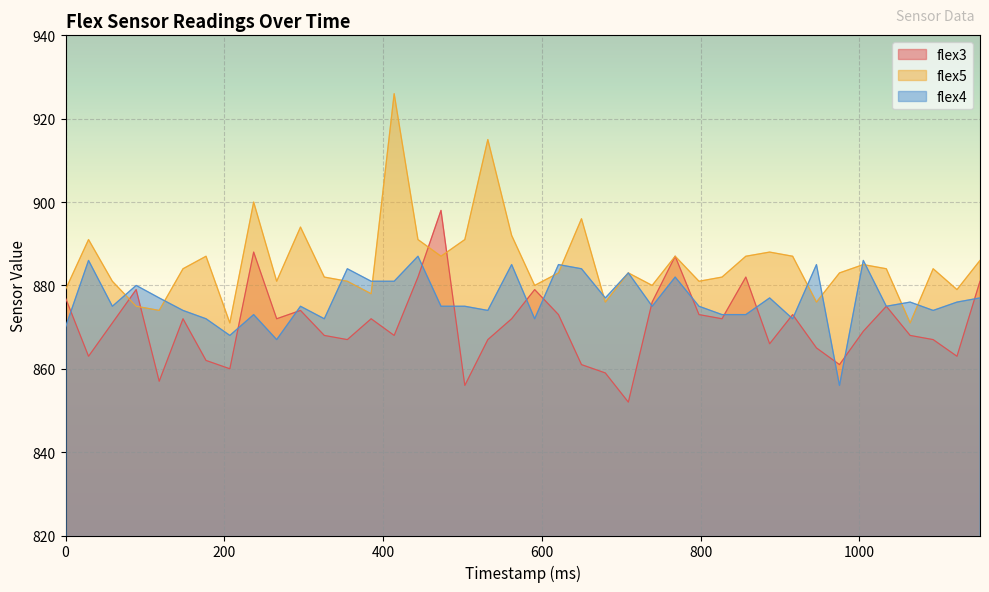

What is the total value across all series at 916?

2632